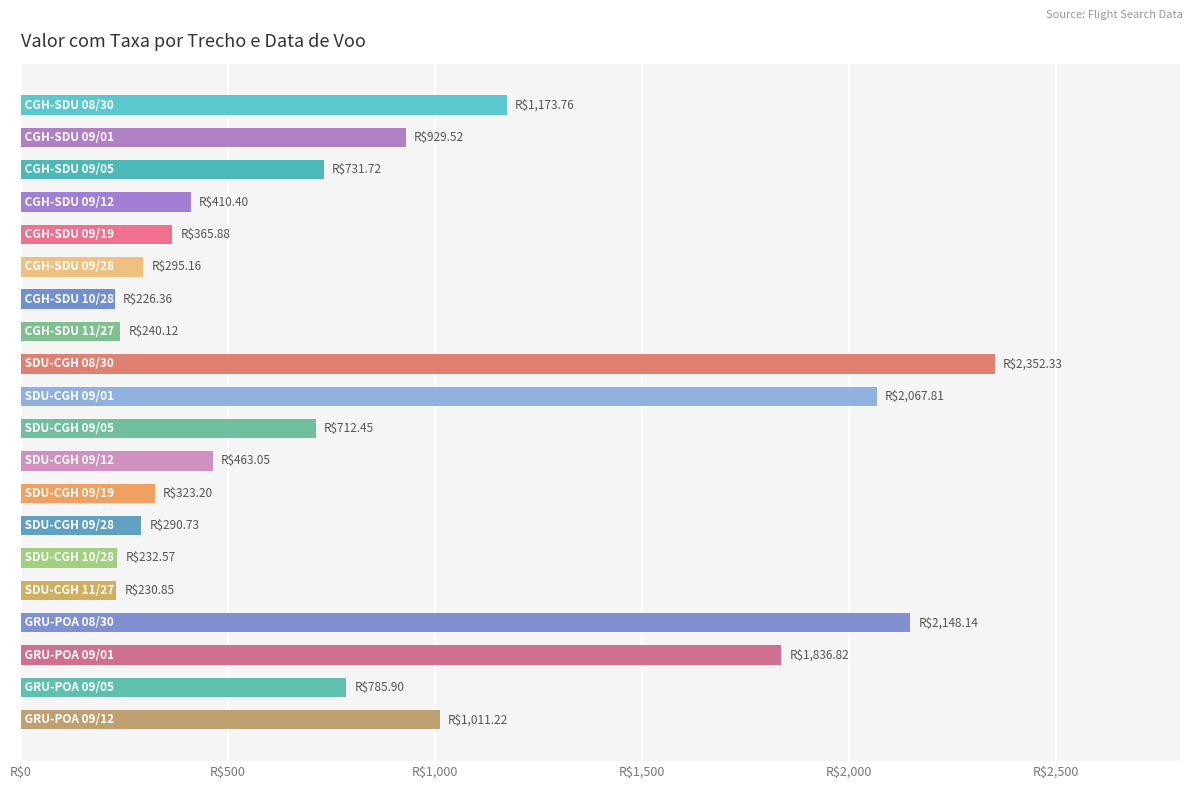

Are the bars horizontal?

Yes